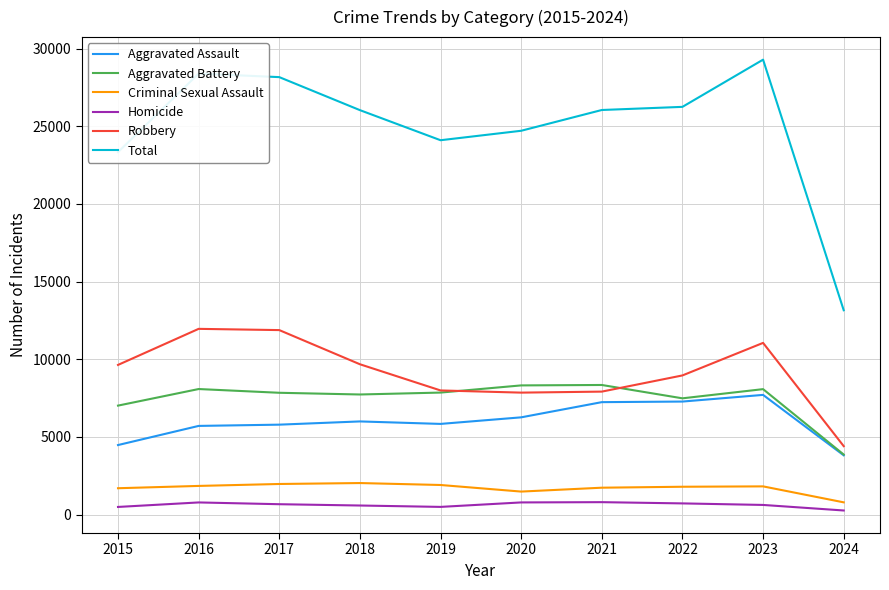

Which category has the highest value across all series?

2023